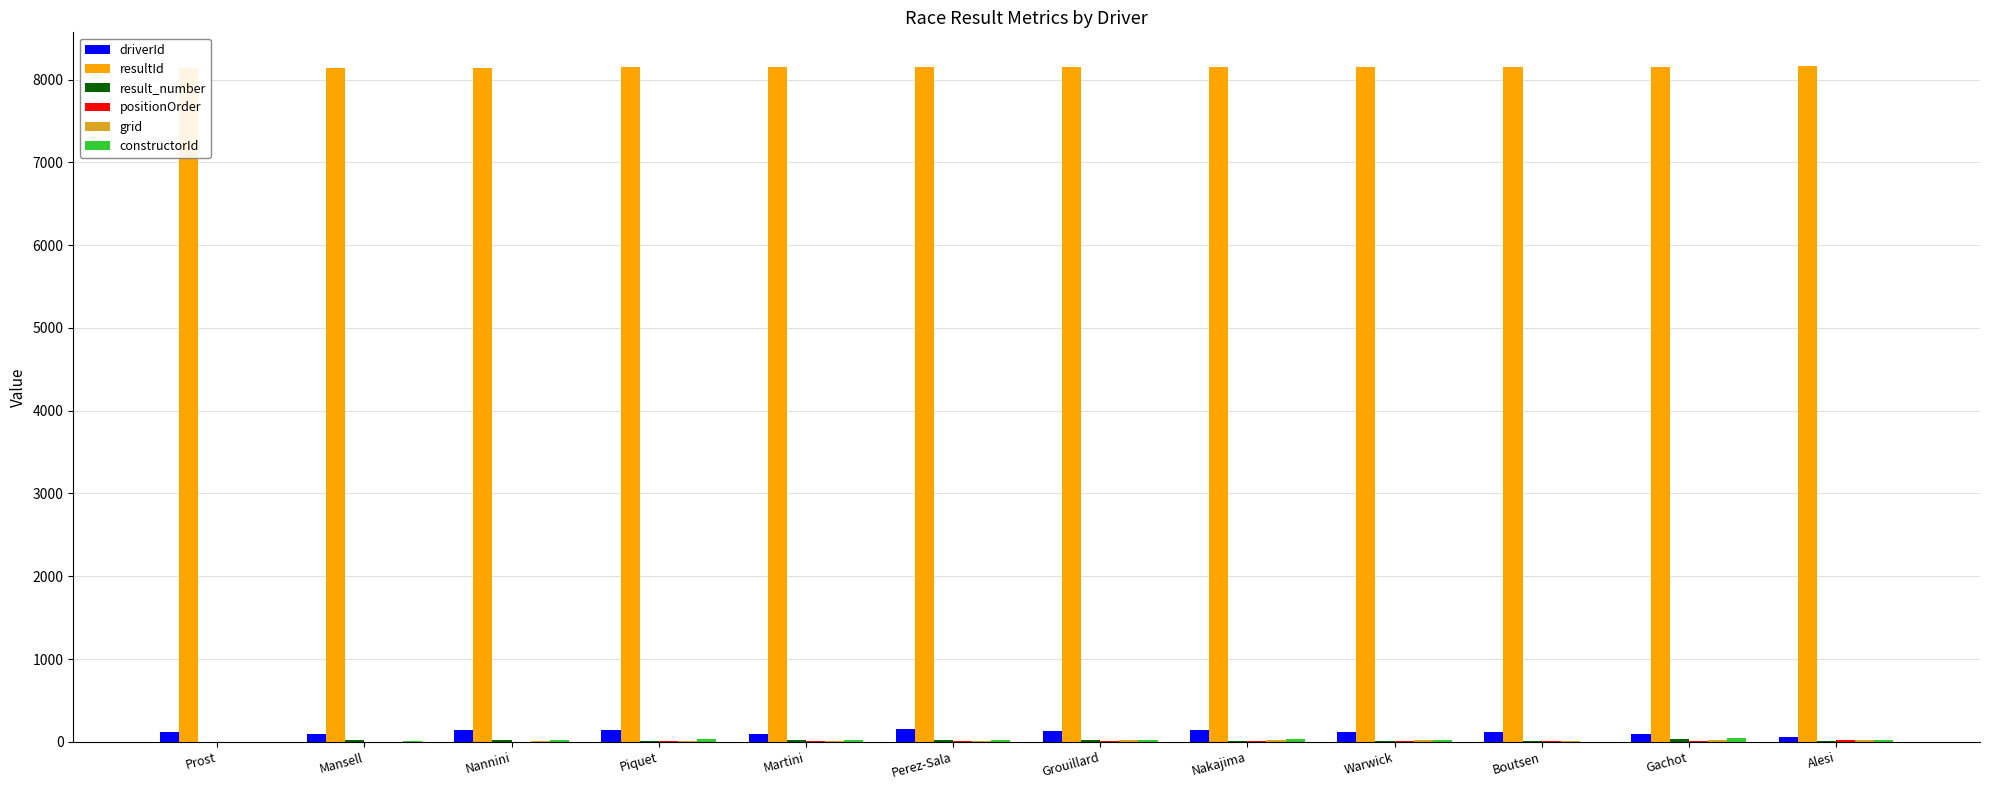

Rank the categories by grid value from lowest to highest.

Prost, Mansell, Boutsen, Nannini, Piquet, Martini, Perez-Sala, Nakajima, Warwick, Gachot, Alesi, Grouillard